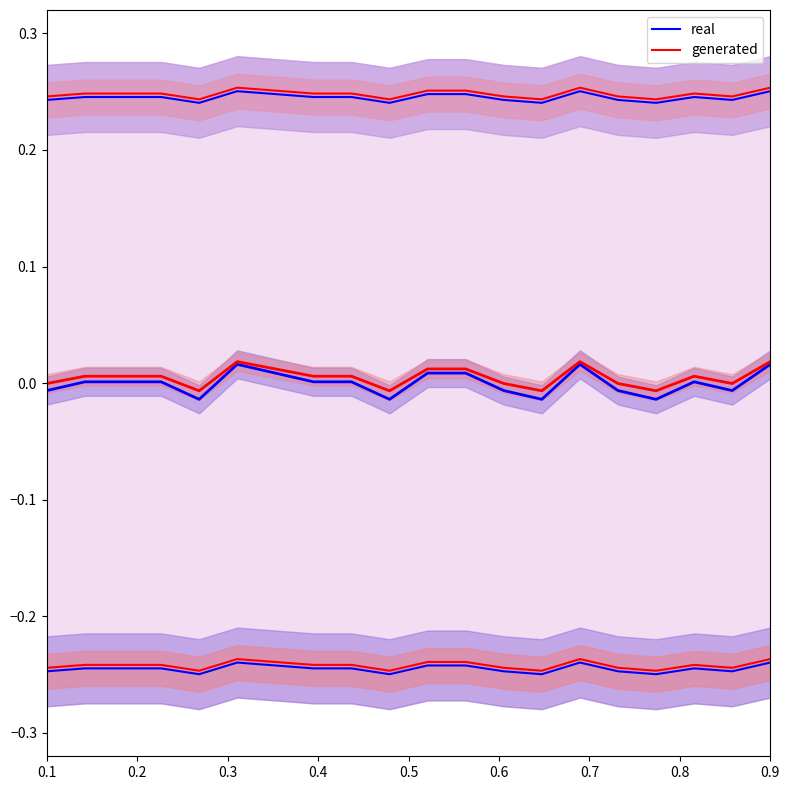

Is the value of real at 0.2 greater than the value of generated at 0.7?

No